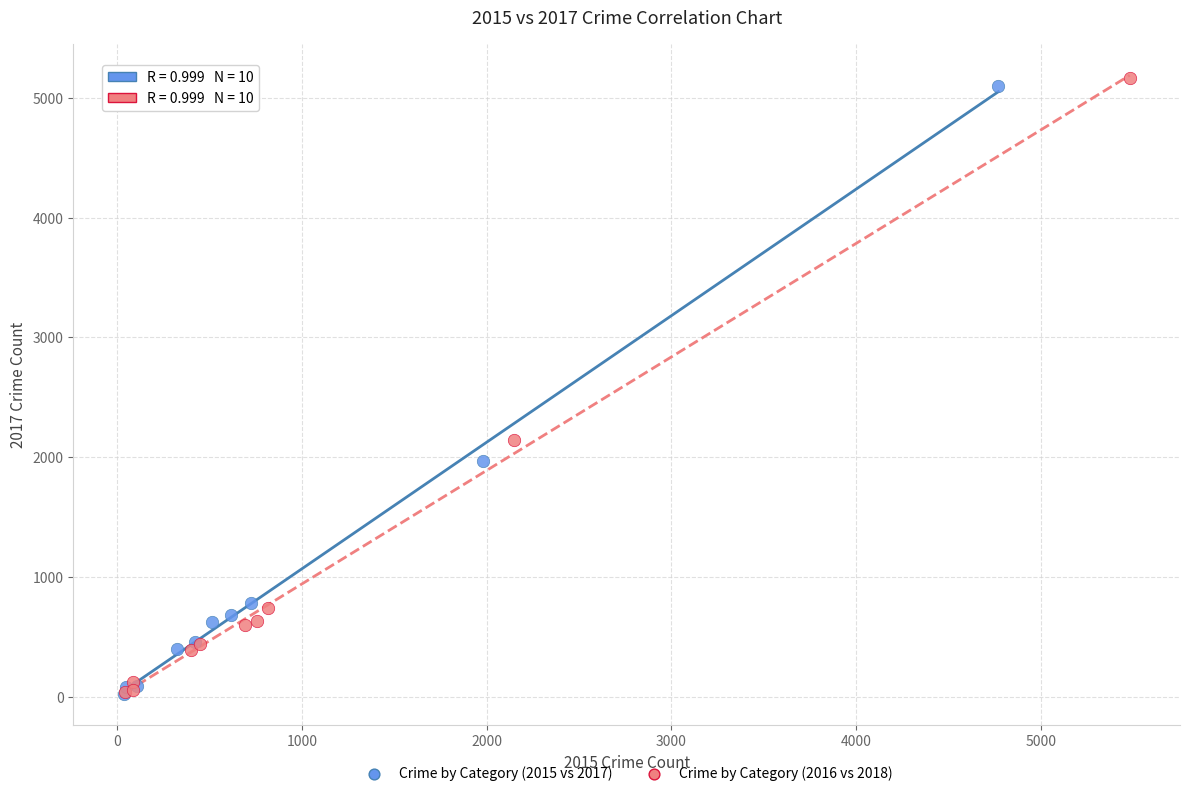

Which series has the widest spread of Y values?

Crime by Category (2016 vs 2018)